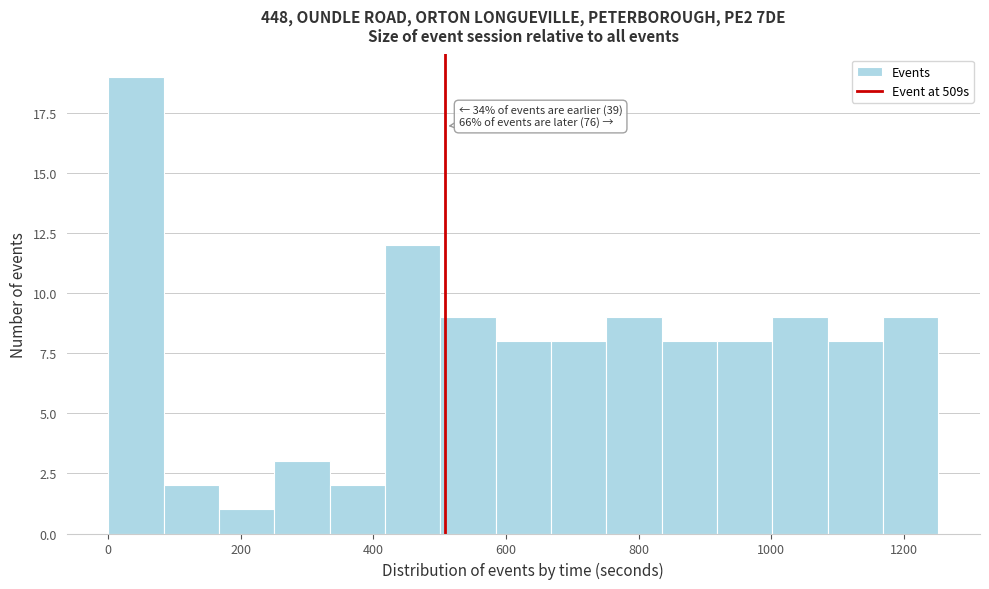

Over which range of the x-axis is the bar tallest?

0 to 80